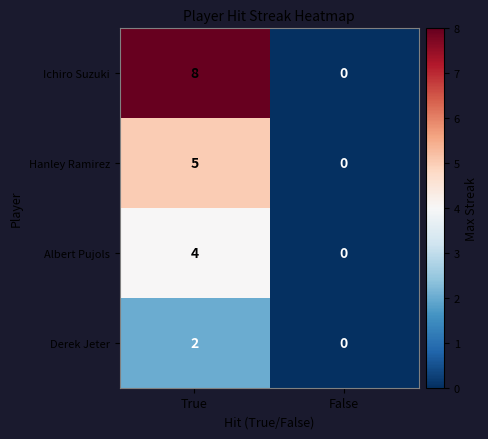

What is the sum of all Hanley Ramirez values?

5